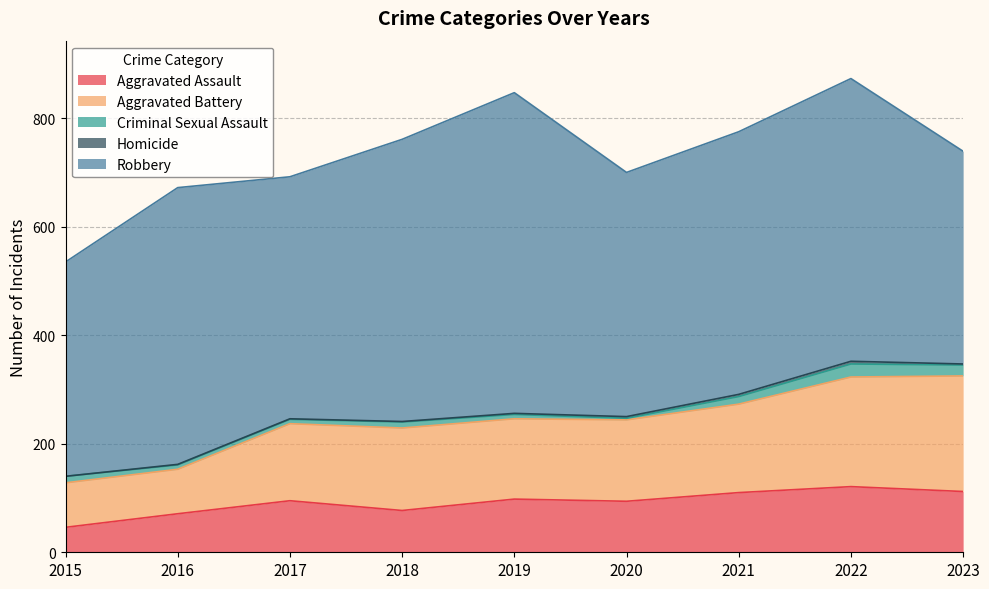

At which category is the sum across all series the highest?

2022